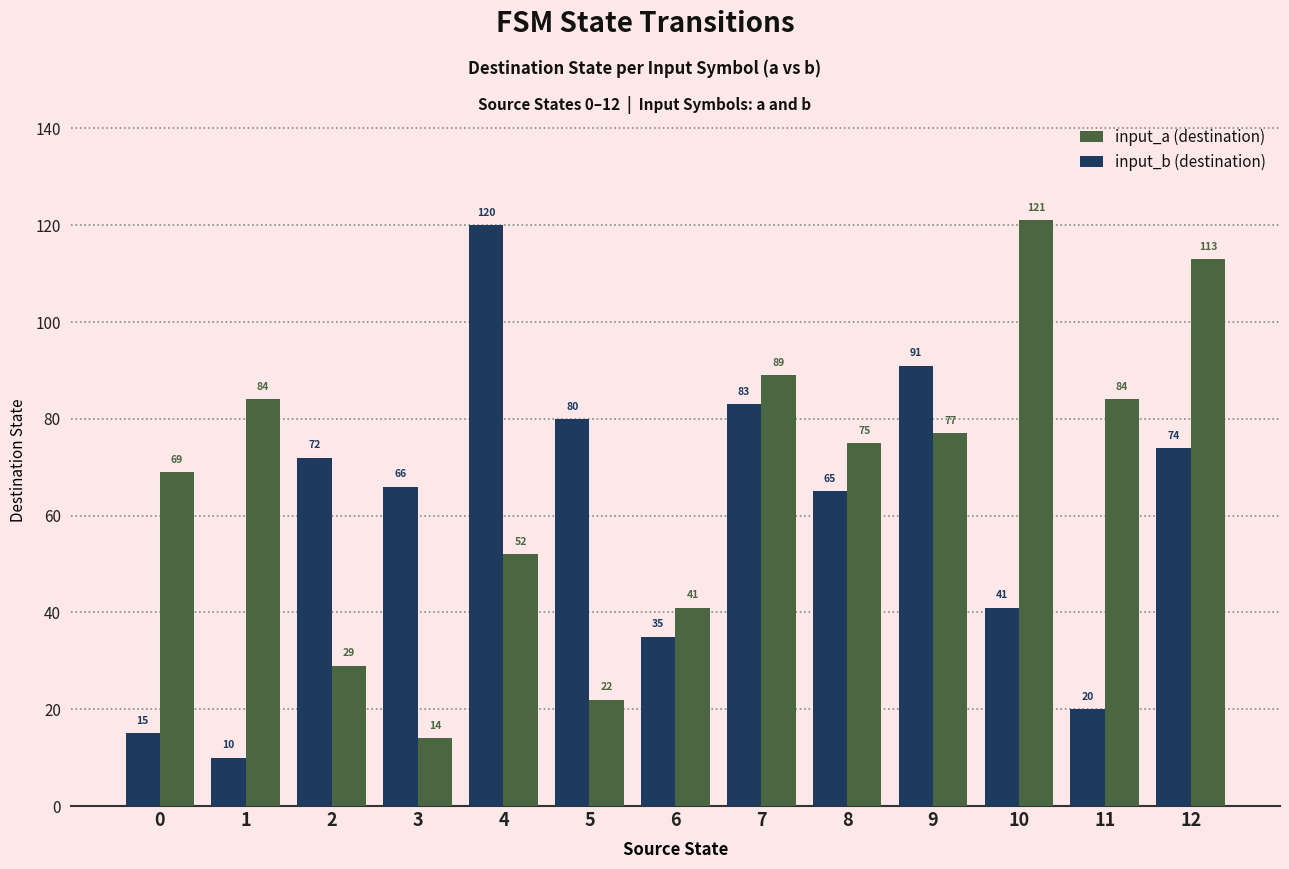

Which series has the largest range (max minus min)?

input_b (destination)